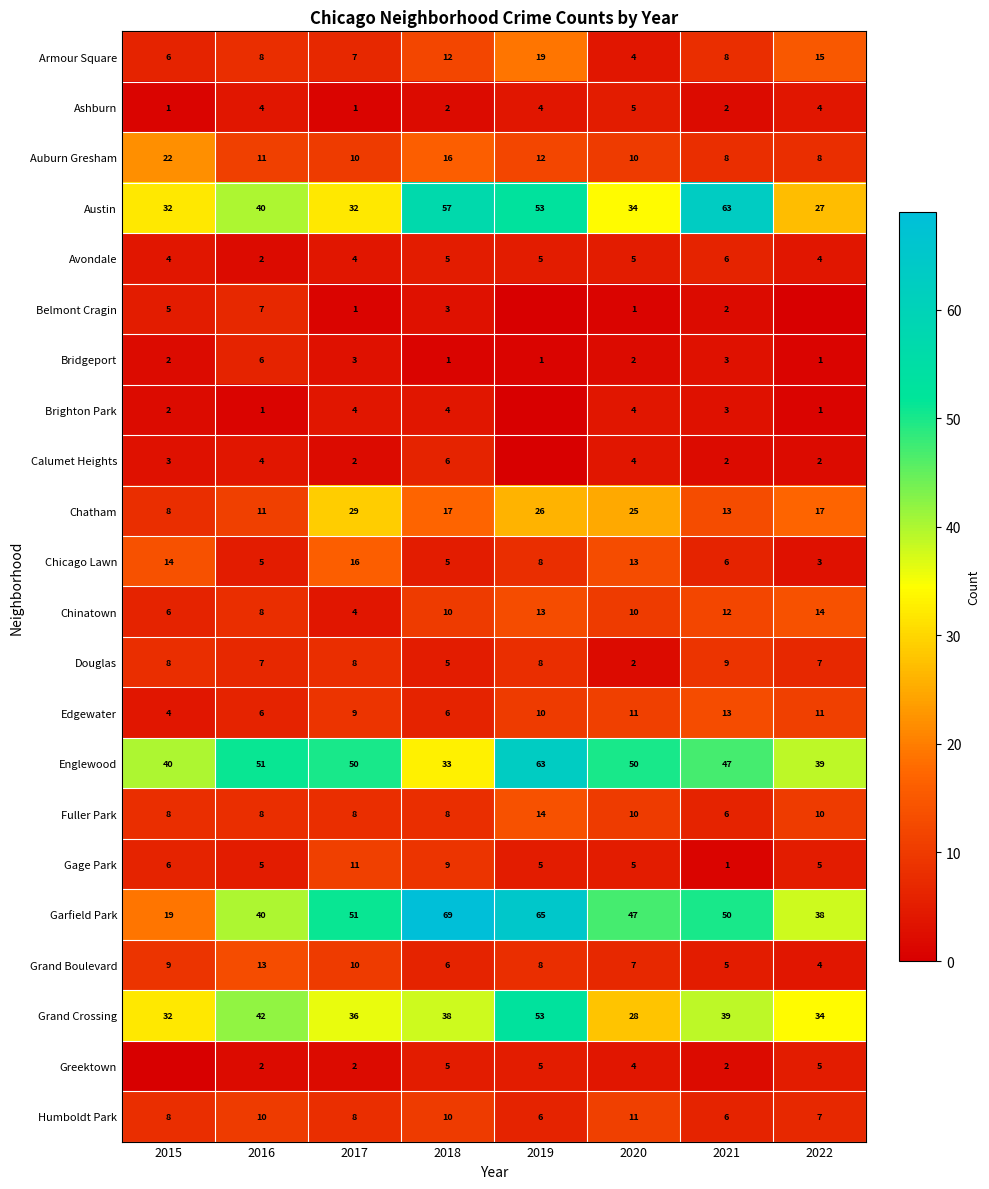

Read the Chinatown value at 2020, to the nearest 10.

10